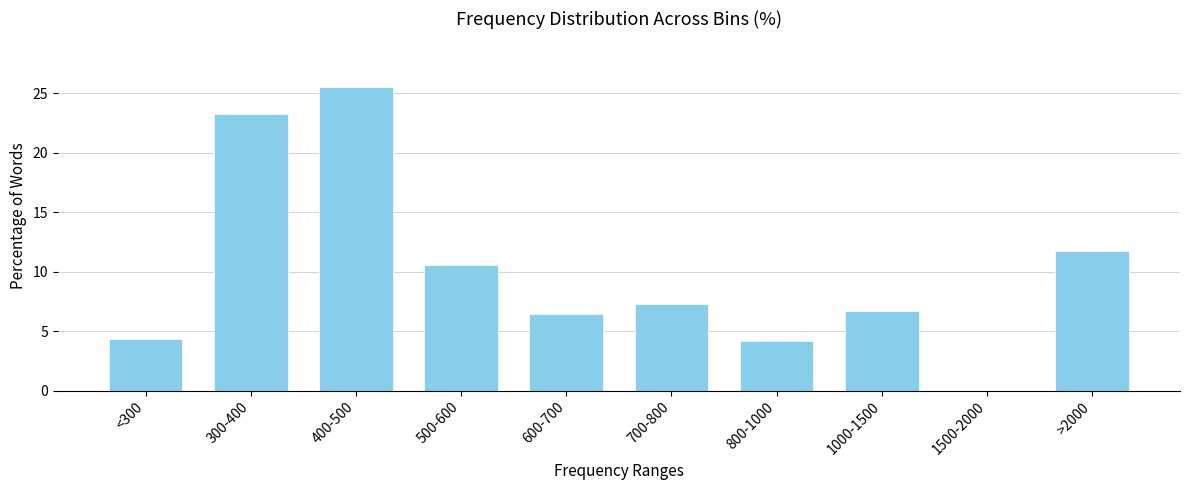

Reading left to right, what are all the values shown in this chart?

<300=4.3	300-400=23.3	400-500=25.5	500-600=10.5	600-700=6.5	700-800=7.3	800-1000=4.2	1000-1500=6.7	1500-2000=0.0	>2000=11.7